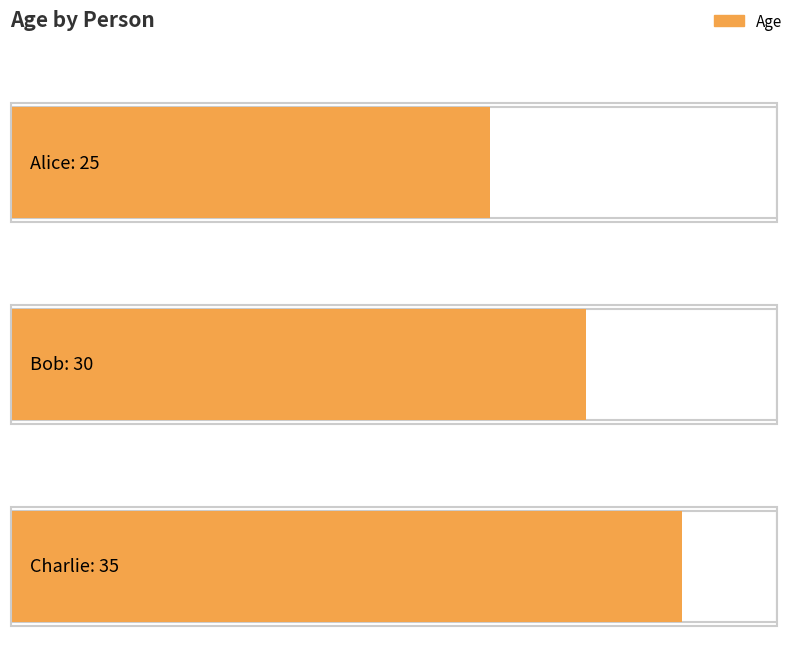

Where does the data first go above 30?

Charlie